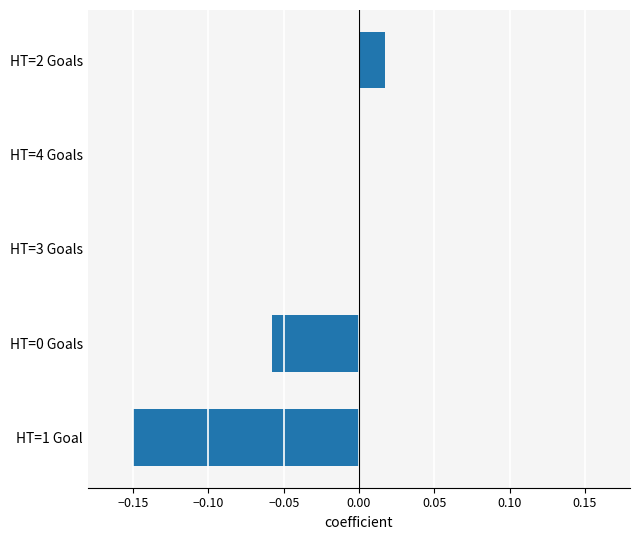

How many data points does each series have?

5